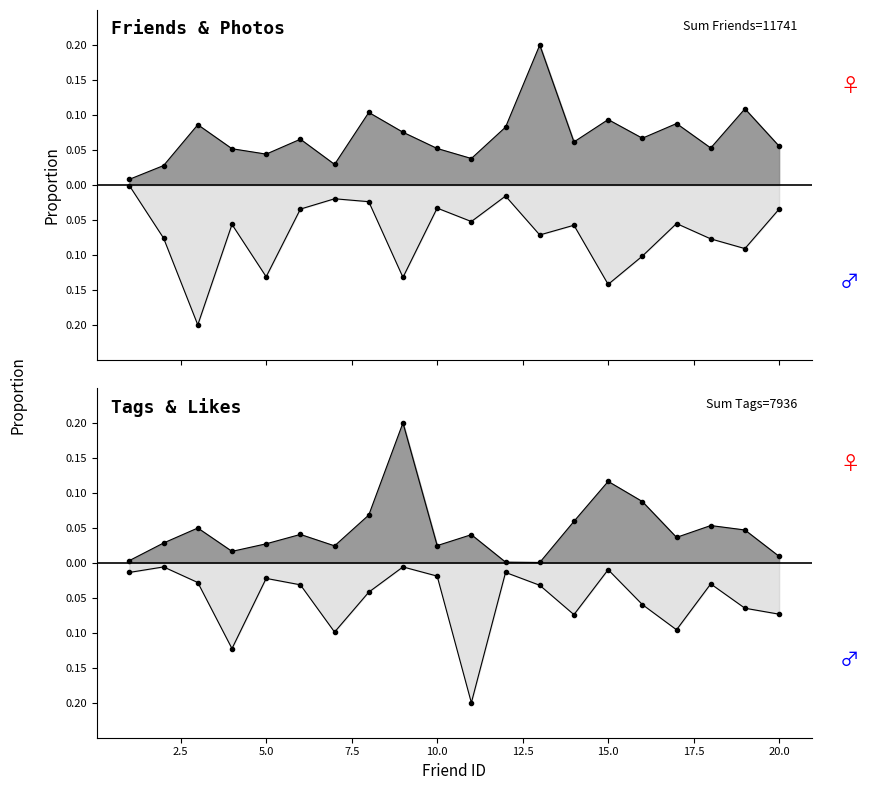

True or false: Friends and Photos cross at least once.

False